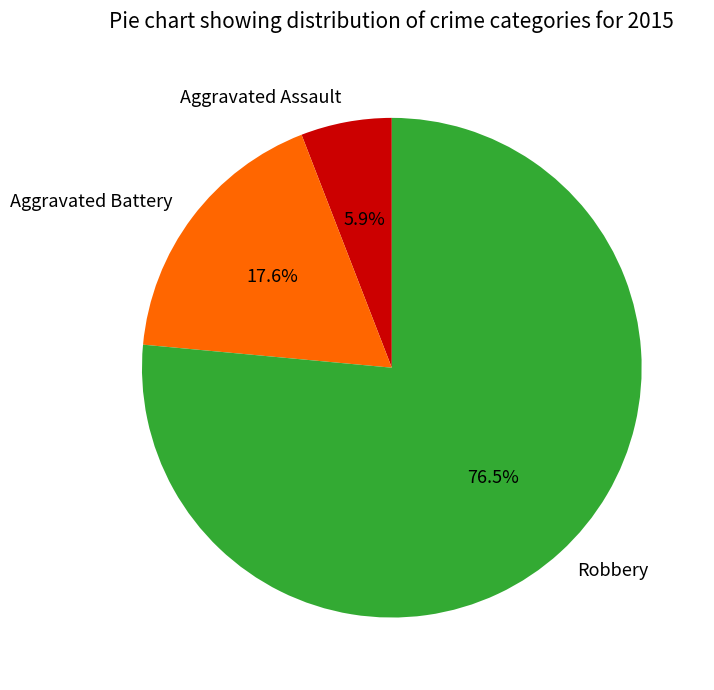

What portion of the pie excludes Aggravated Assault?

94.1%